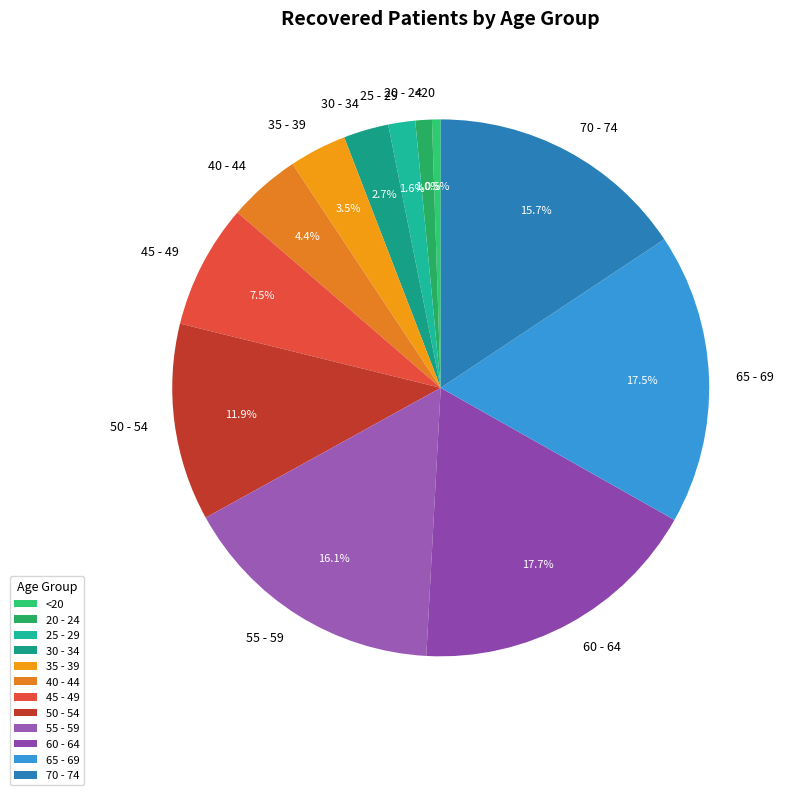

Approximately how many times larger is the value at <20 compared to 20 - 24?

0.5